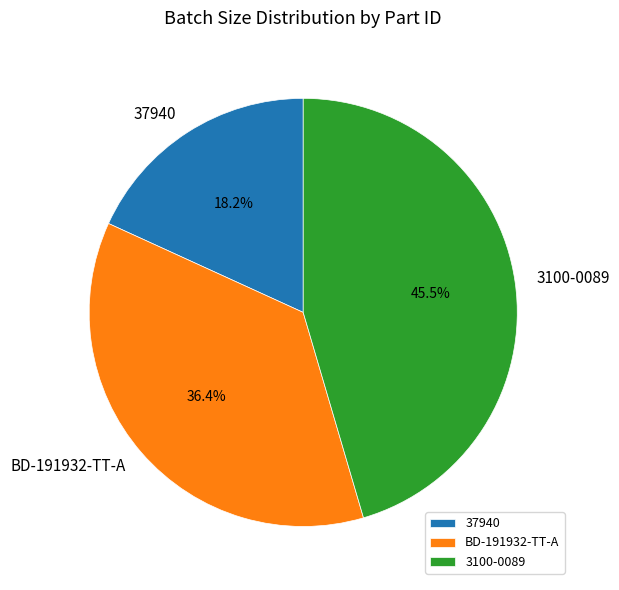

What portion of the pie excludes 3100-0089?

54.5%